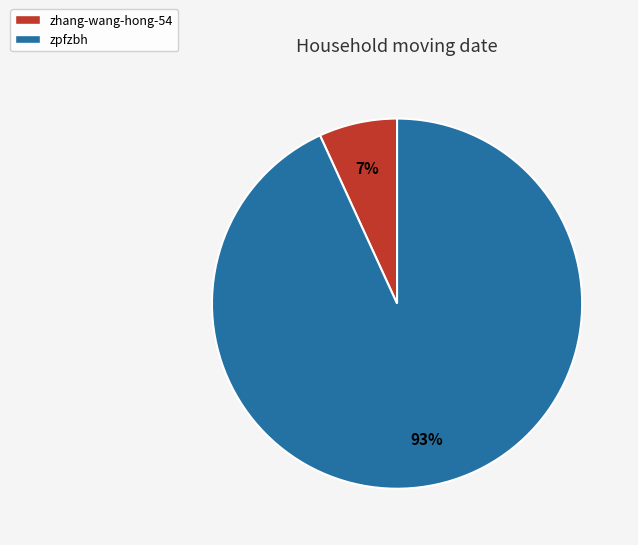

Is the sum of zpfzbh and zhang-wang-hong-54 greater than half?

Yes